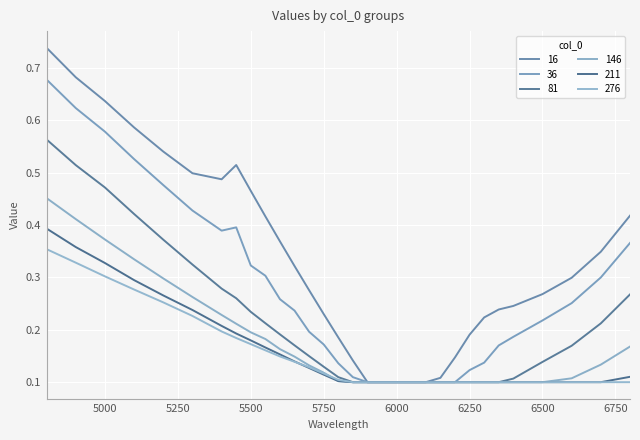

Reading right to left, list all the values displayed in this chart.

16: 0.4	0.3	0.3	0.3	0.2	0.2	0.2	0.2	0.1	0.1	0.1	0.1	0.1	0.1	0.1	0.1	0.2	0.2	0.3	0.3	0.4	0.4	0.5	0.5	0.5	0.5	0.5	0.6	0.6	0.7	0.7
36: 0.4	0.3	0.3	0.2	0.2	0.2	0.1	0.1	0.1	0.1	0.1	0.1	0.1	0.1	0.1	0.1	0.1	0.2	0.2	0.2	0.3	0.3	0.3	0.4	0.4	0.4	0.5	0.5	0.6	0.6	0.7
81: 0.3	0.2	0.2	0.1	0.1	0.1	0.1	0.1	0.1	0.1	0.1	0.1	0.1	0.1	0.1	0.1	0.1	0.1	0.1	0.2	0.2	0.2	0.2	0.3	0.3	0.3	0.4	0.4	0.5	0.5	0.6
146: 0.2	0.1	0.1	0.1	0.1	0.1	0.1	0.1	0.1	0.1	0.1	0.1	0.1	0.1	0.1	0.1	0.1	0.1	0.1	0.1	0.2	0.2	0.2	0.2	0.2	0.3	0.3	0.3	0.4	0.4	0.5
211: 0.1	0.1	0.1	0.1	0.1	0.1	0.1	0.1	0.1	0.1	0.1	0.1	0.1	0.1	0.1	0.1	0.1	0.1	0.1	0.1	0.2	0.2	0.2	0.2	0.2	0.2	0.3	0.3	0.3	0.4	0.4
276: 0.1	0.1	0.1	0.1	0.1	0.1	0.1	0.1	0.1	0.1	0.1	0.1	0.1	0.1	0.1	0.1	0.1	0.1	0.1	0.1	0.1	0.2	0.2	0.2	0.2	0.2	0.3	0.3	0.3	0.3	0.4